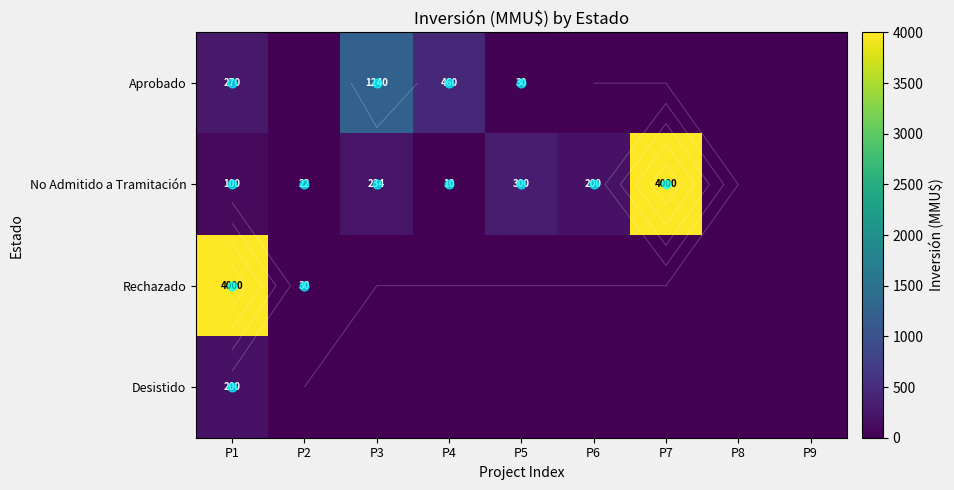

At which label does Aprobado reach its peak?

P3